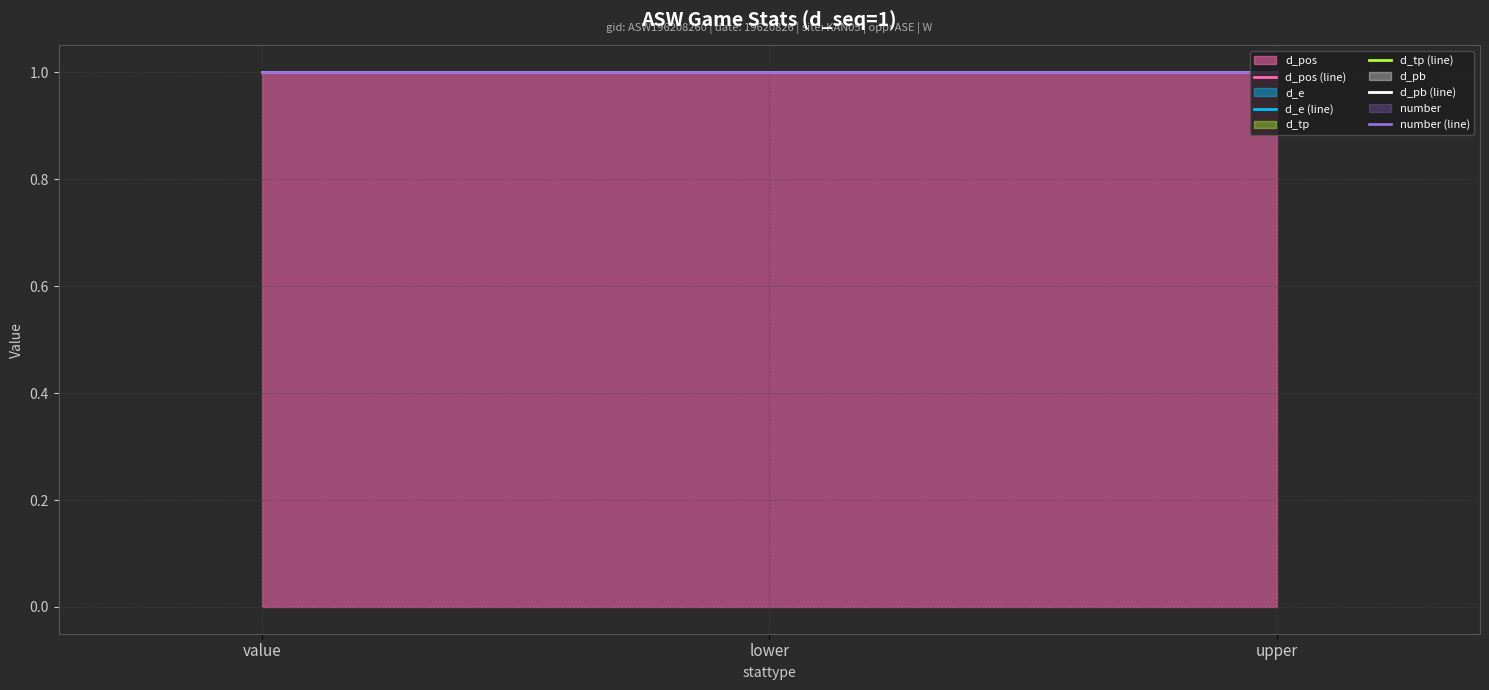

List the series in order of their peak value, highest first.

d_pos, d_e, d_tp, d_pb, number